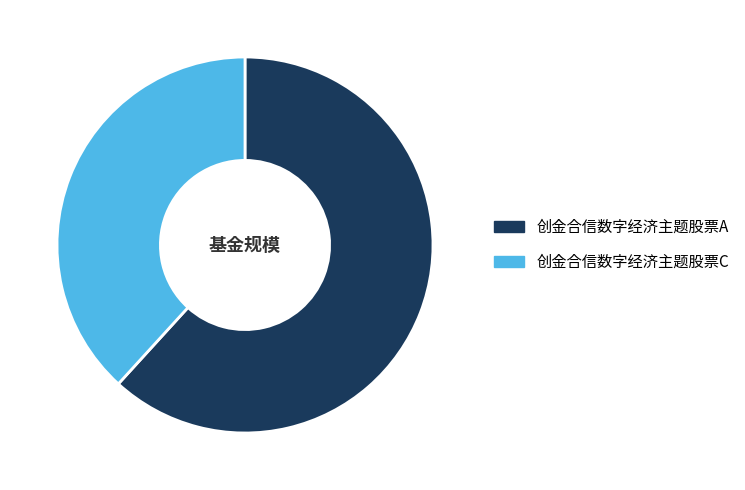

True or false: 创金合信数字经济主题股票A accounts for 62% of the total.

True